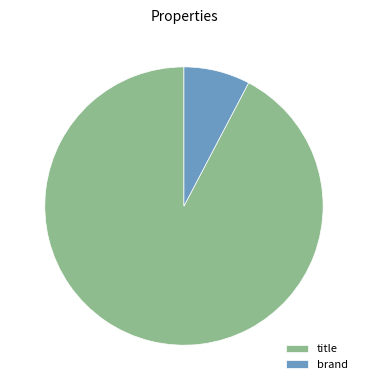

How many segments does this pie chart have?

2